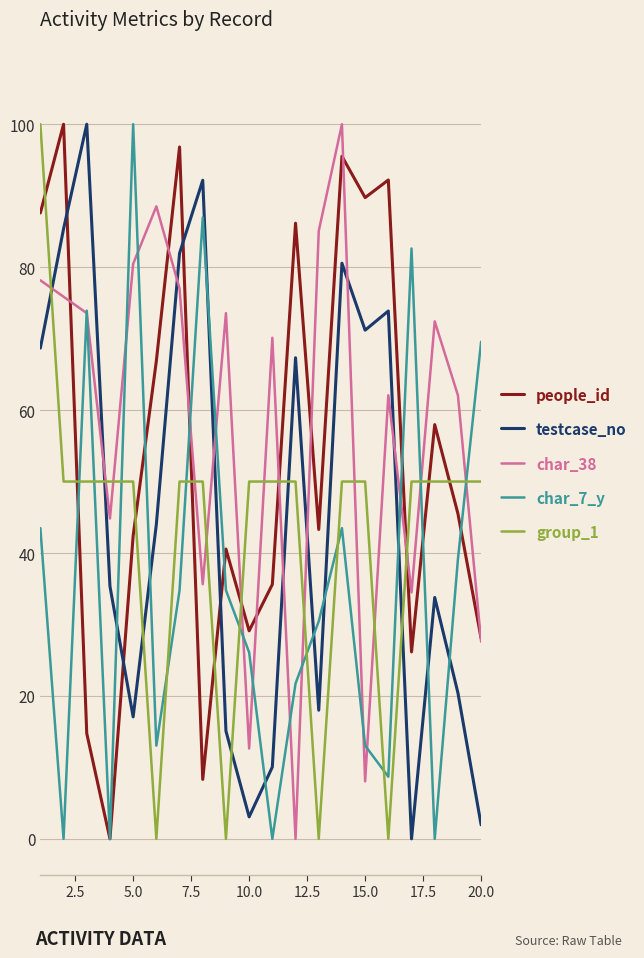

What is the average value of the char_38 series?

58.1